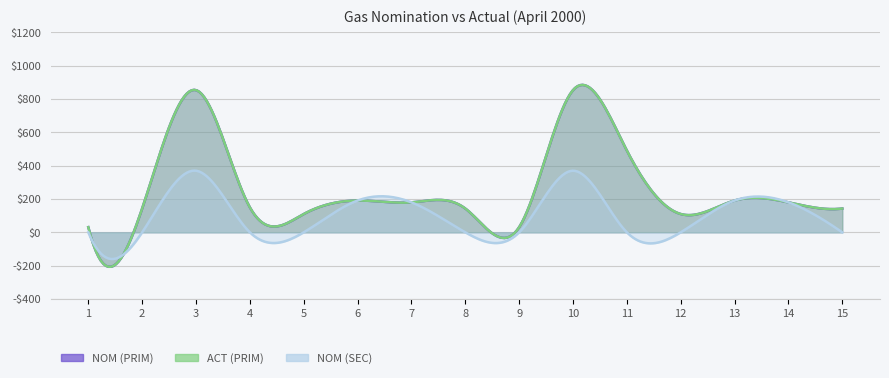

True or false: ACT (PRIM) and NOM (SEC) cross at least once.

False